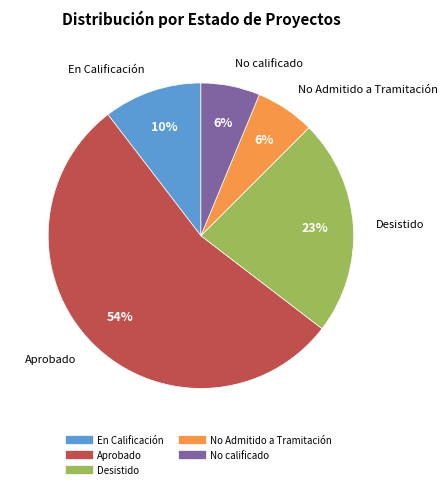

To the nearest percent, what portion does En Calificación represent?

10%